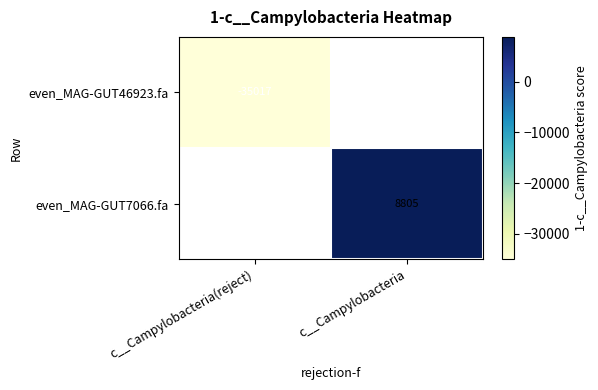

At which label does even_MAG-GUT7066.fa first exceed 8804?

c__Campylobacteria